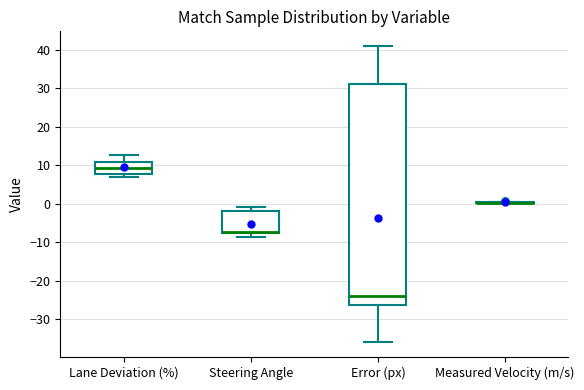

Reading left to right, transcribe this box plot: for each box, give where its median line is, the range the box spans, and where its two whiskers end, as read against the y-axis. The values are not printed on the chart, so give them approximately, as read against the axis.

Lane Deviation (%): median 9, box 8 to 11, whiskers 7 to 13
Steering Angle: median -7 (drawn on the box's lower edge), box -8 to -2, whiskers -9 to -1
Error (px): median -24, box -26 to 31, whiskers -36 to 41
Measured Velocity (m/s): box collapsed to a line at 0, whiskers 0 to 1